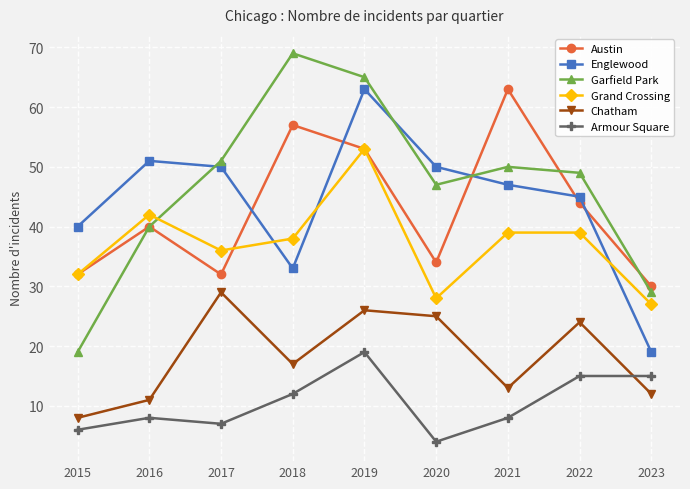

Which series has the largest total across all categories?

Garfield Park